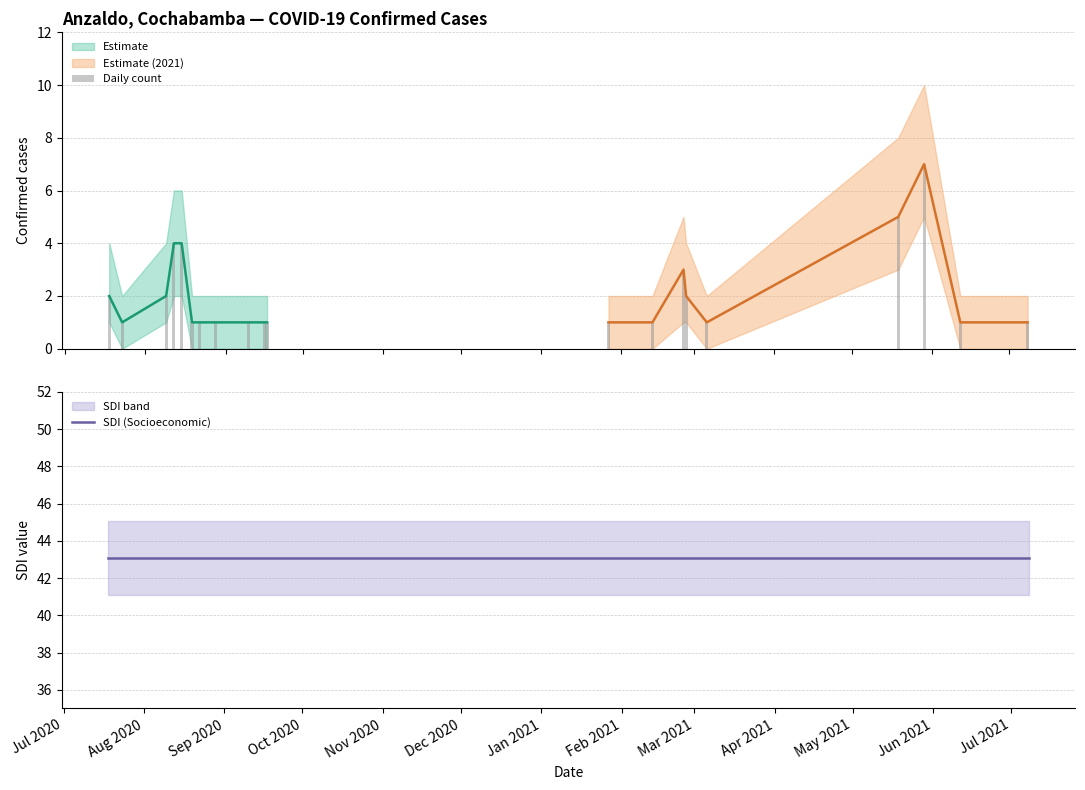

Reading left to right, list all the values displayed in this chart.

Daily count: 2.0	1.0	2.0	4.0	4.0	1.0	1.0	1.0	1.0	1.0	1.0	1.0	1.0	3.0	2.0	1.0	5.0	7.0	1.0	1.0
SDI (Socioeconomic): 43.1	43.1	43.1	43.1	43.1	43.1	43.1	43.1	43.1	43.1	43.1	43.1	43.1	43.1	43.1	43.1	43.1	43.1	43.1	43.1